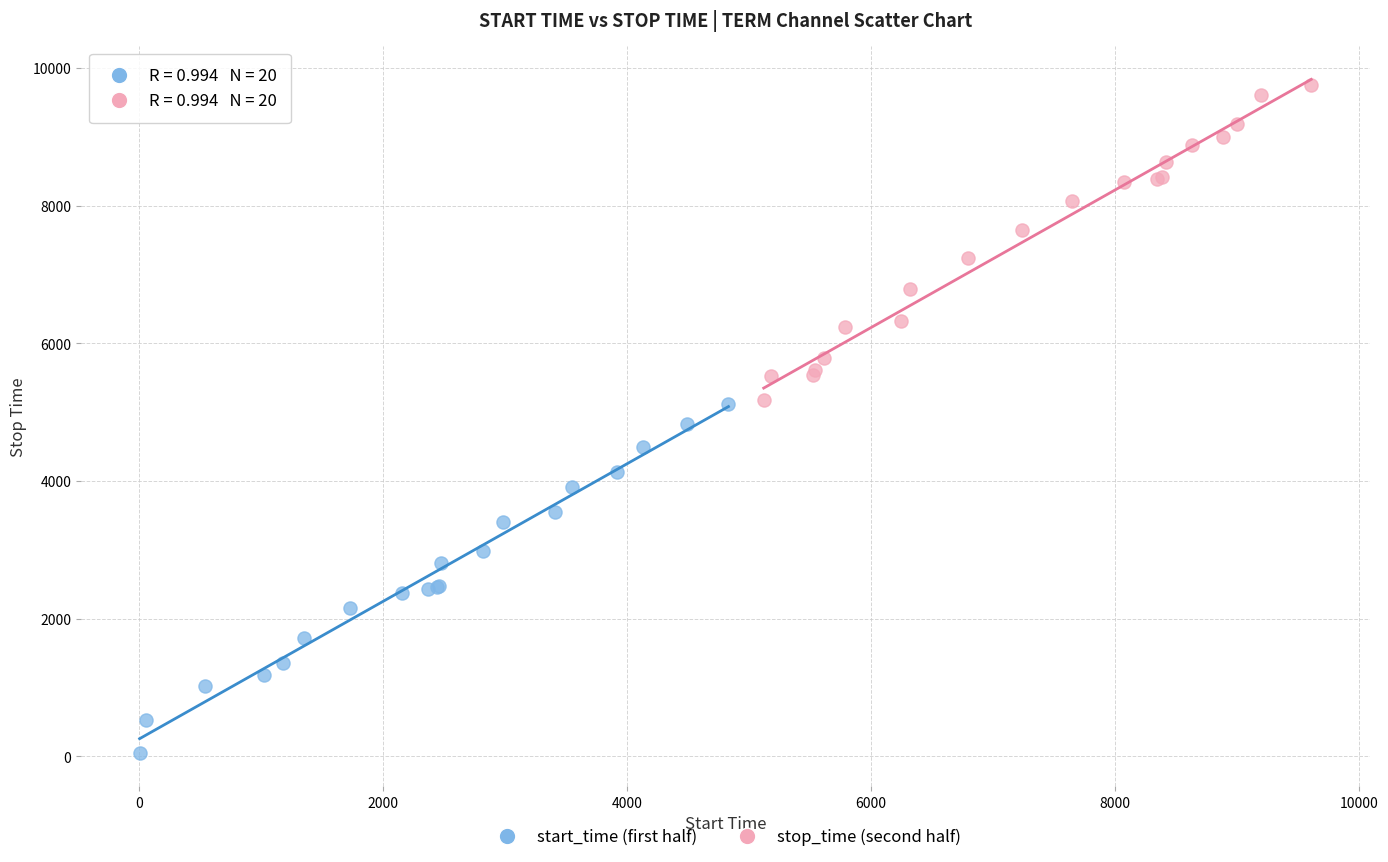

Which series reaches the maximum Y coordinate?

stop_time (second half)